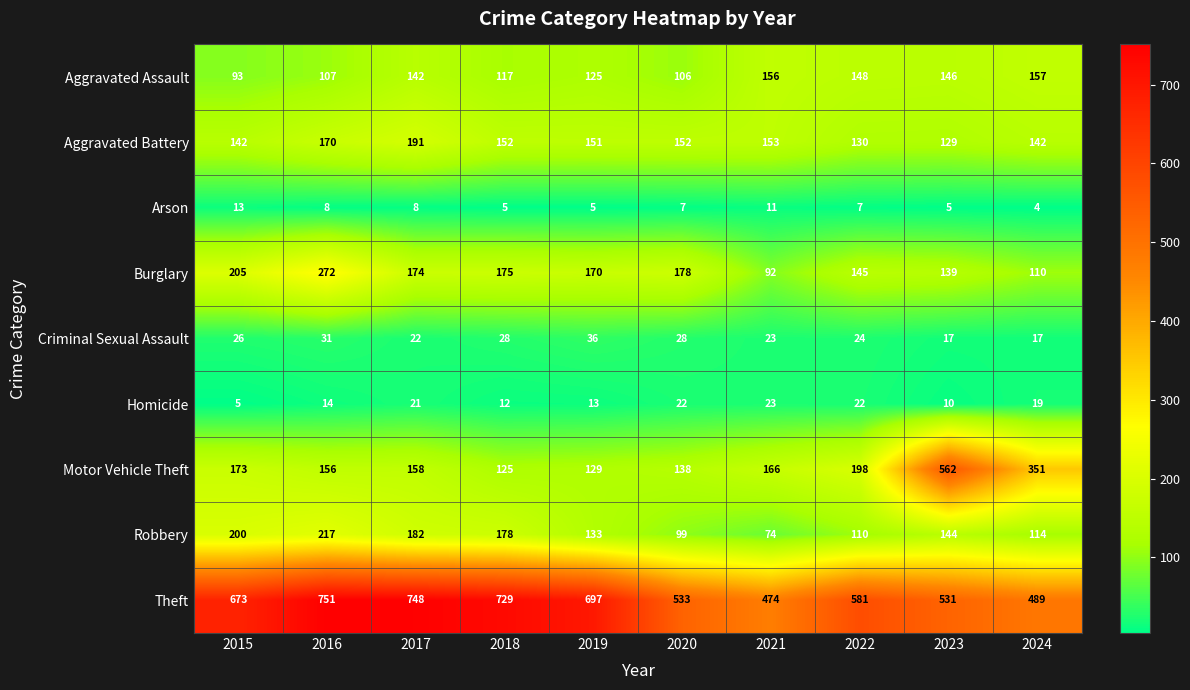

Which series has the largest total across all categories?

Theft